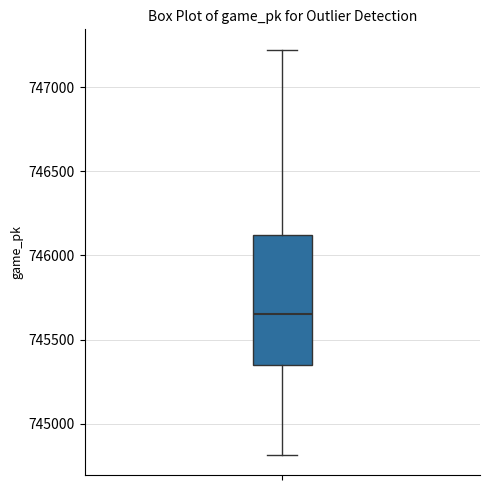

Where is the lower edge of the box on the y-axis? The values are not printed on the chart, so give them approximately, as read against the axis.

745350